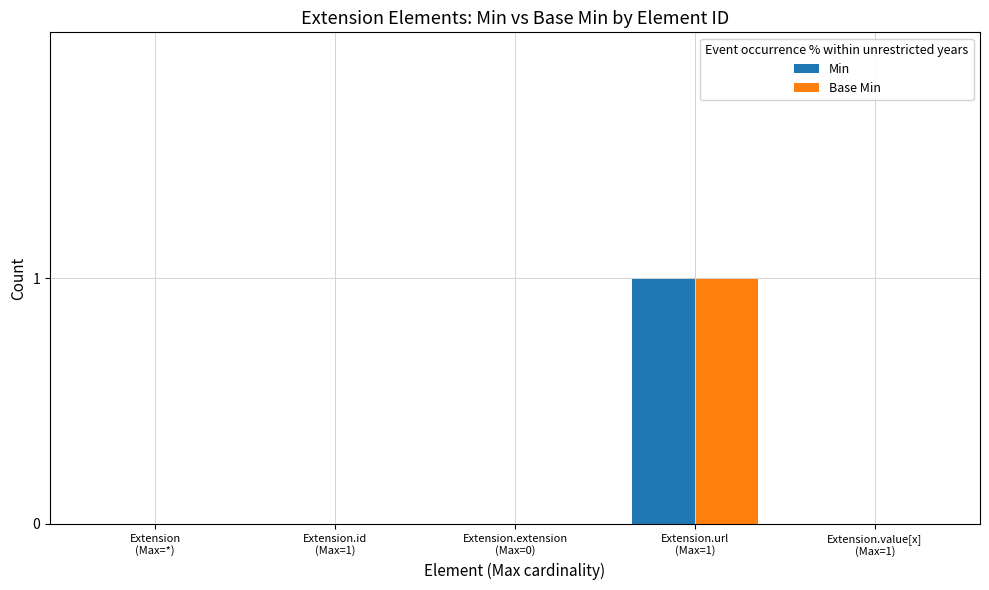

Count the number of categories in the chart.

5